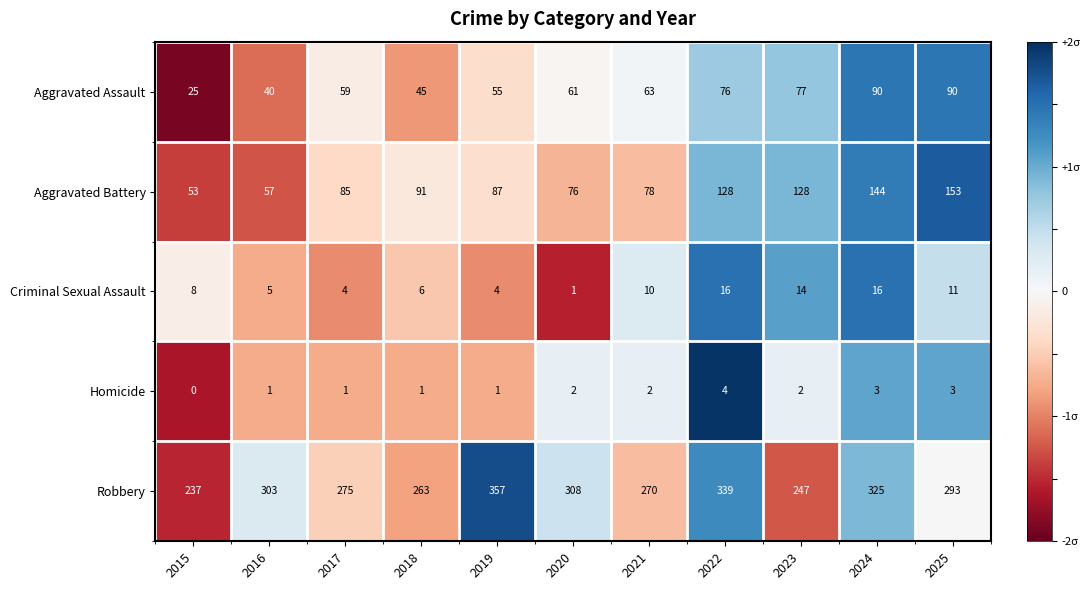

What is the sum of the Robbery values at 2015 and 2025?

530